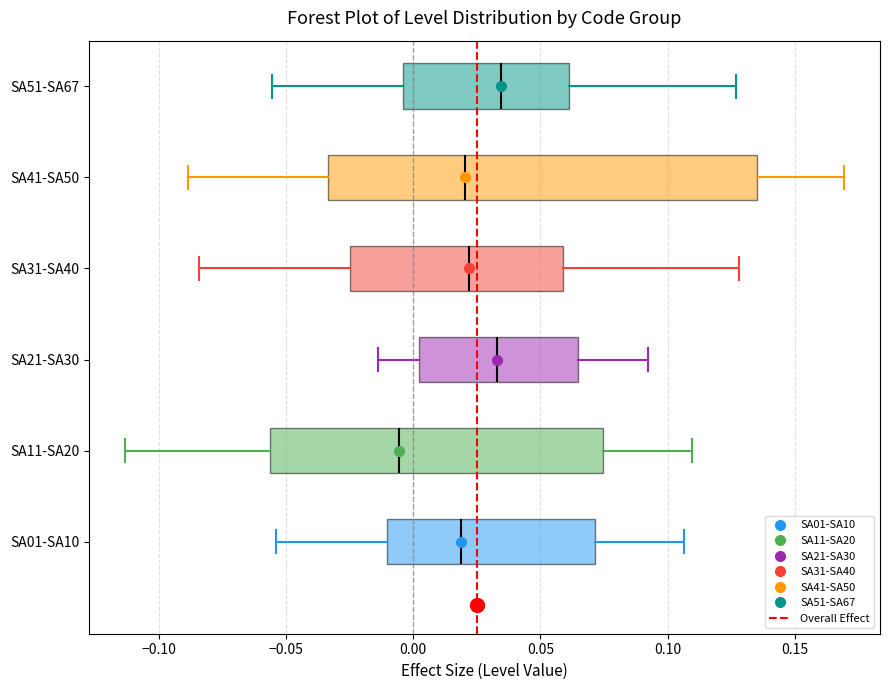

Where is the left edge of the box for SA01-SA10 on the x-axis? The values are not printed on the chart, so give them approximately, as read against the axis.

-0.010